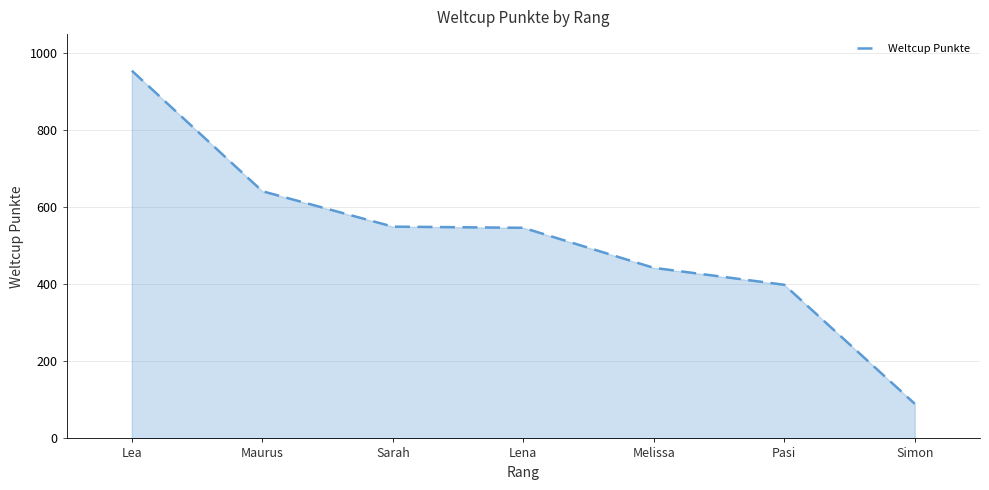

Is it true that the value at Melissa is 443?

True